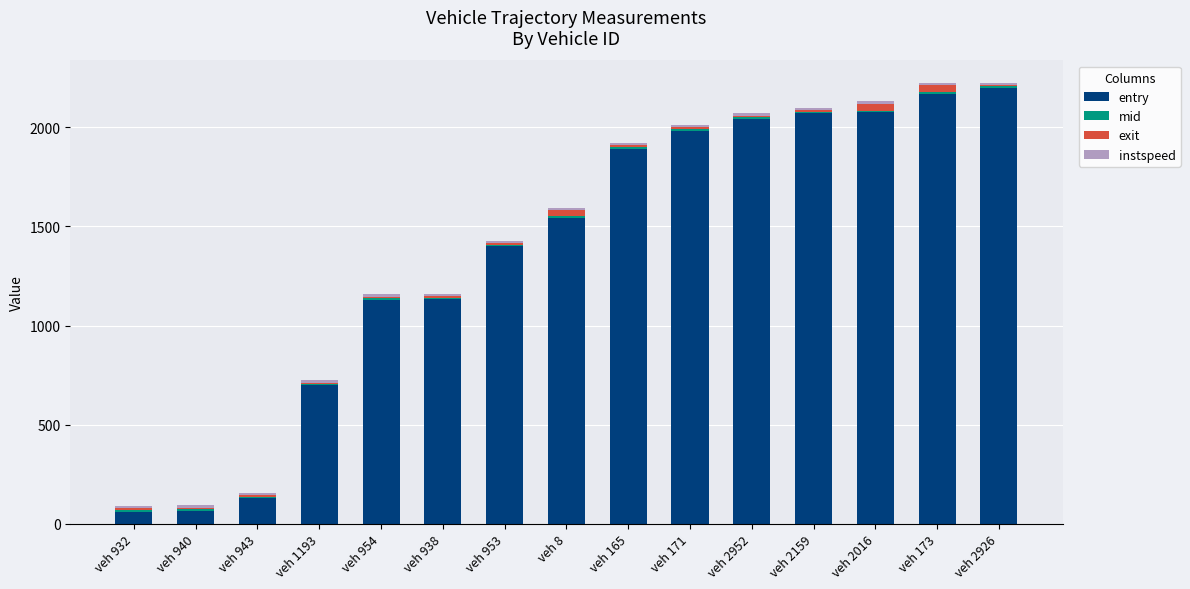

Is it true that entry equals 2070.7 at veh 2159?

True